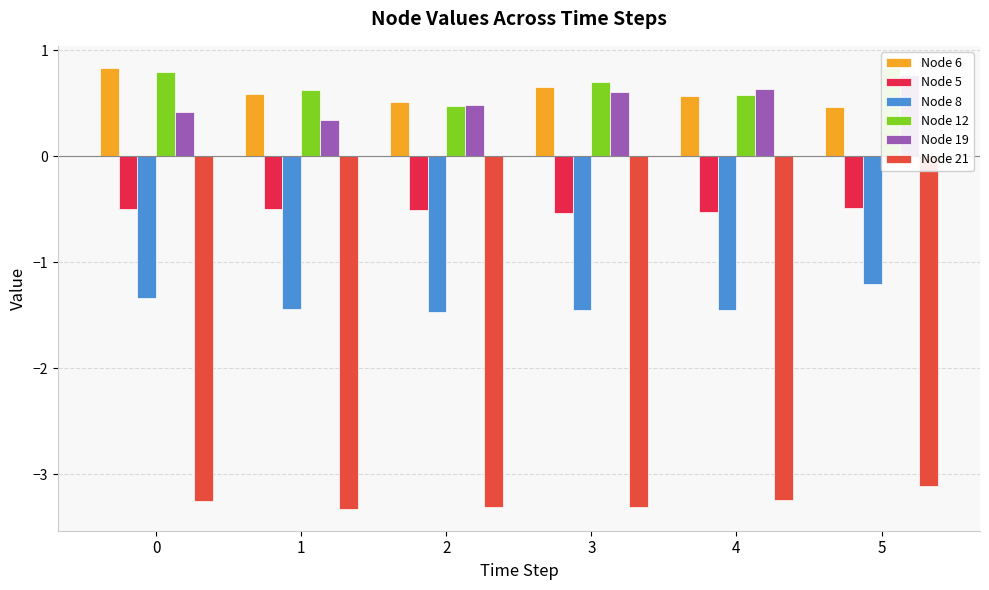

Which series has the largest range (max minus min)?

Node 19